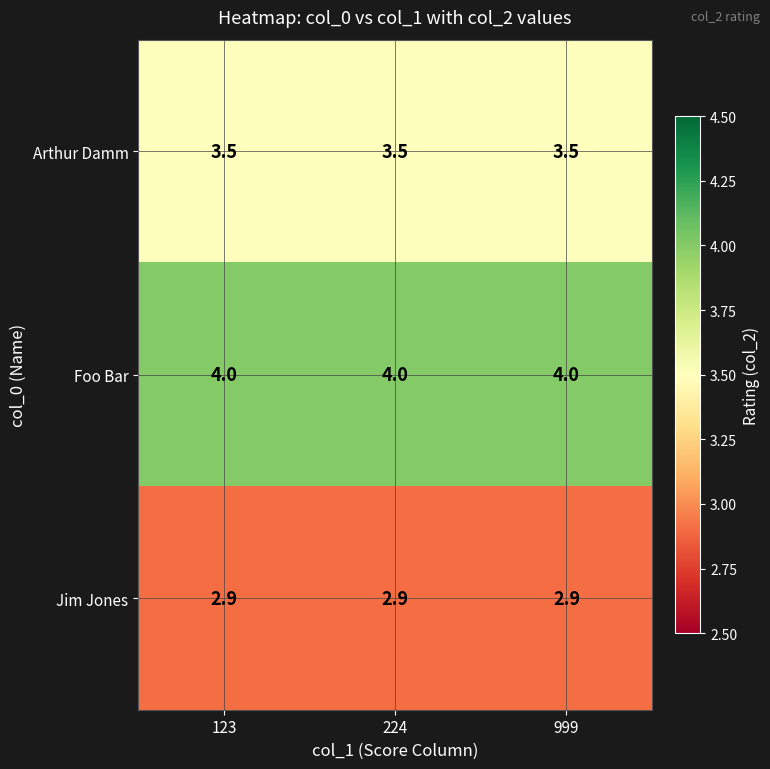

What is the sum of the Foo Bar values at 224 and 999?

8.0